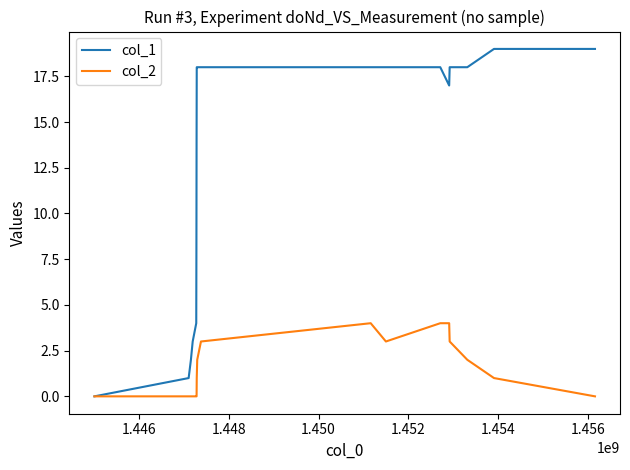

What are all the series names shown in the legend?

col_1, col_2